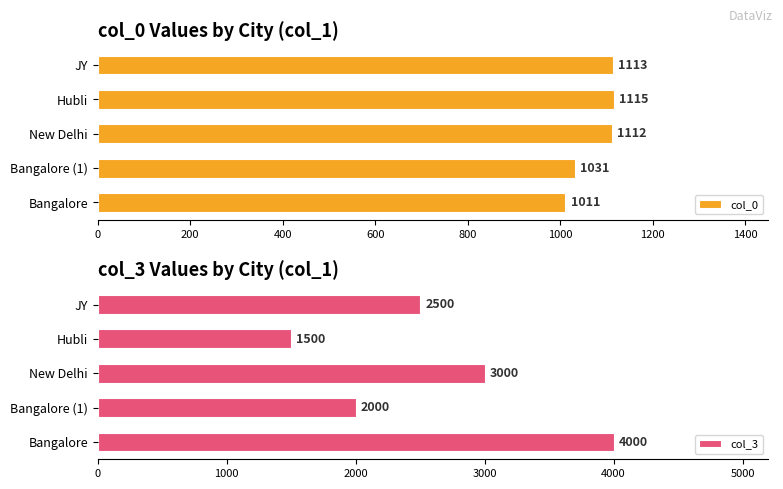

What is the minimum value for col_3?

1500